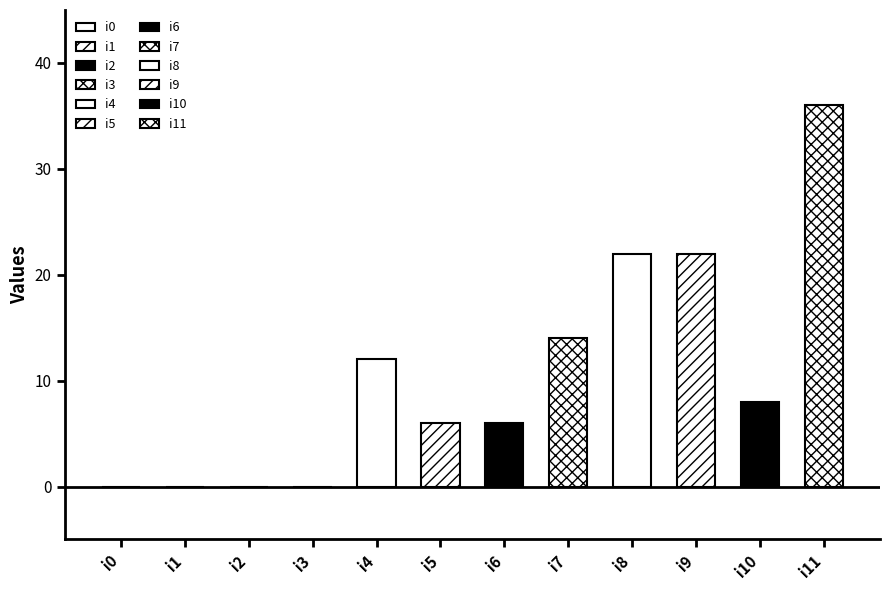

The value at i2 is -18. True or false?

False